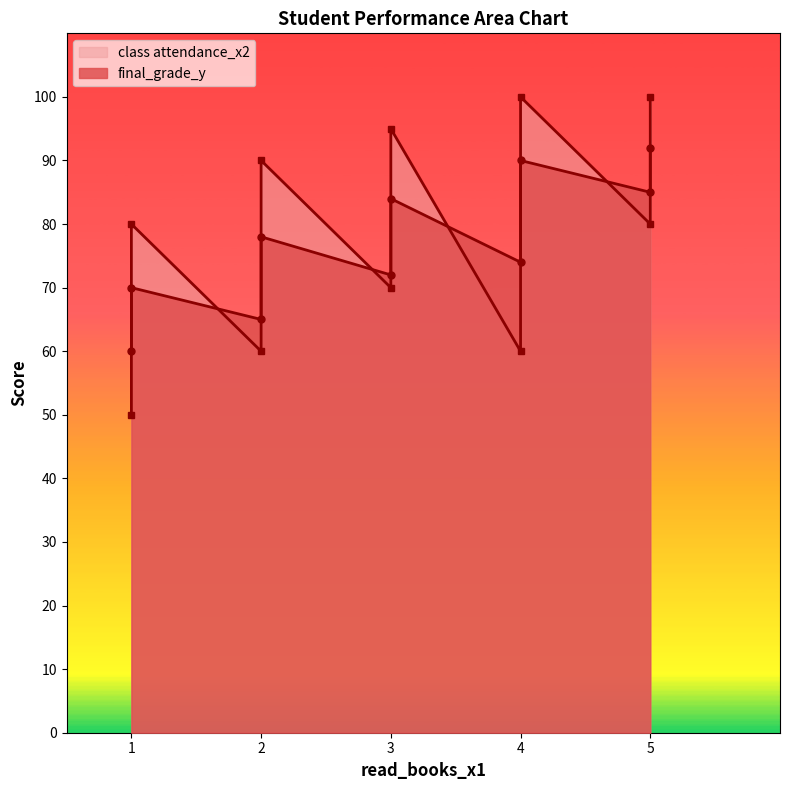

How many class attendance_x2 values are between 60 and 95?

7